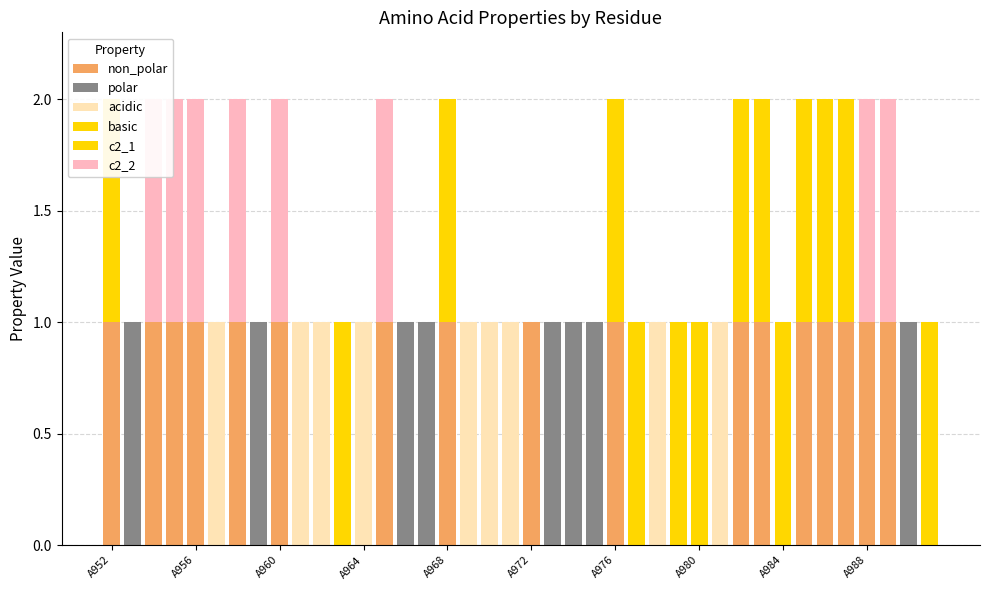

Is the value of acidic at 35 greater than the value of basic at 33?

No